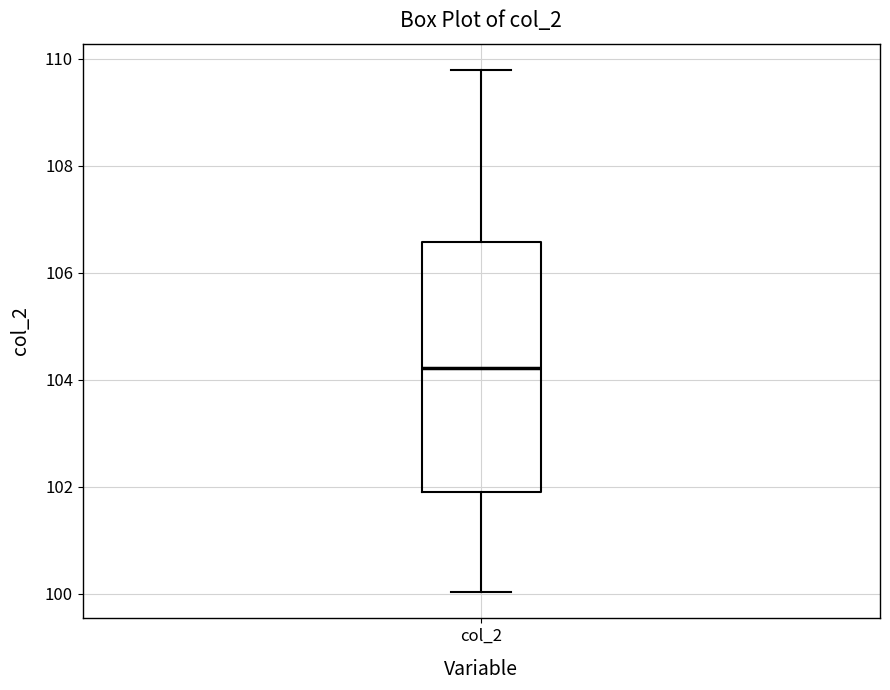

Transcribe this box plot: give where the median line is, the range the box spans, and where the two whiskers end, as read against the y-axis. The values are not printed on the chart, so give them approximately, as read against the axis.

median 104.2, box 102.0 to 106.6, whiskers 100.0 to 109.8